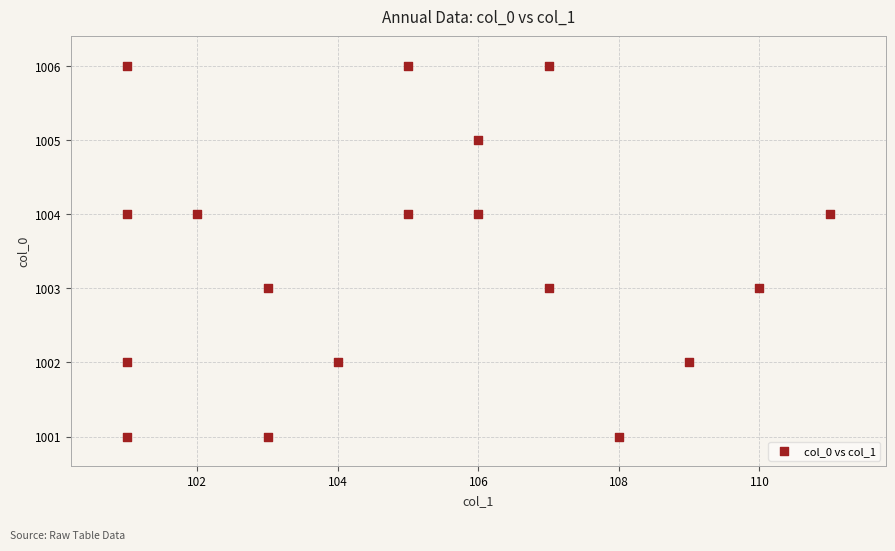

What is the range of X values (max minus min)?

10